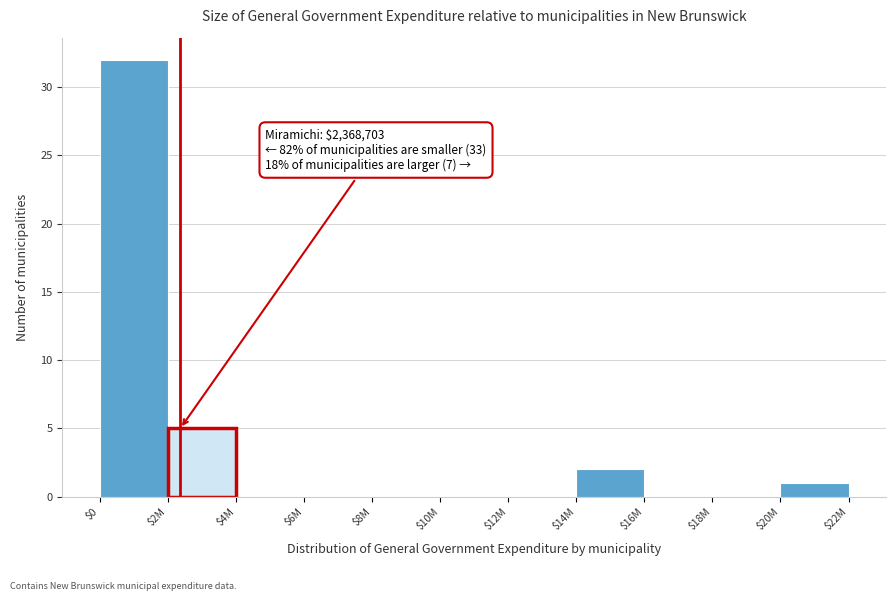

What is the sum of all values?

40